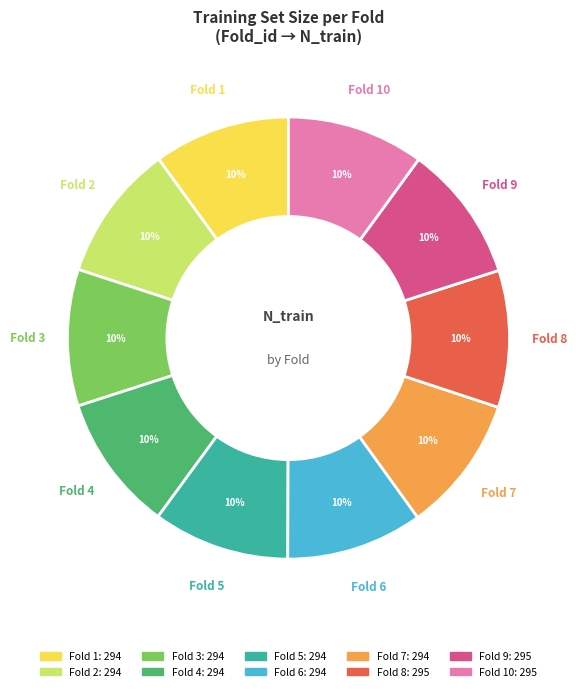

Is there any slice that represents more than half of the pie?

No